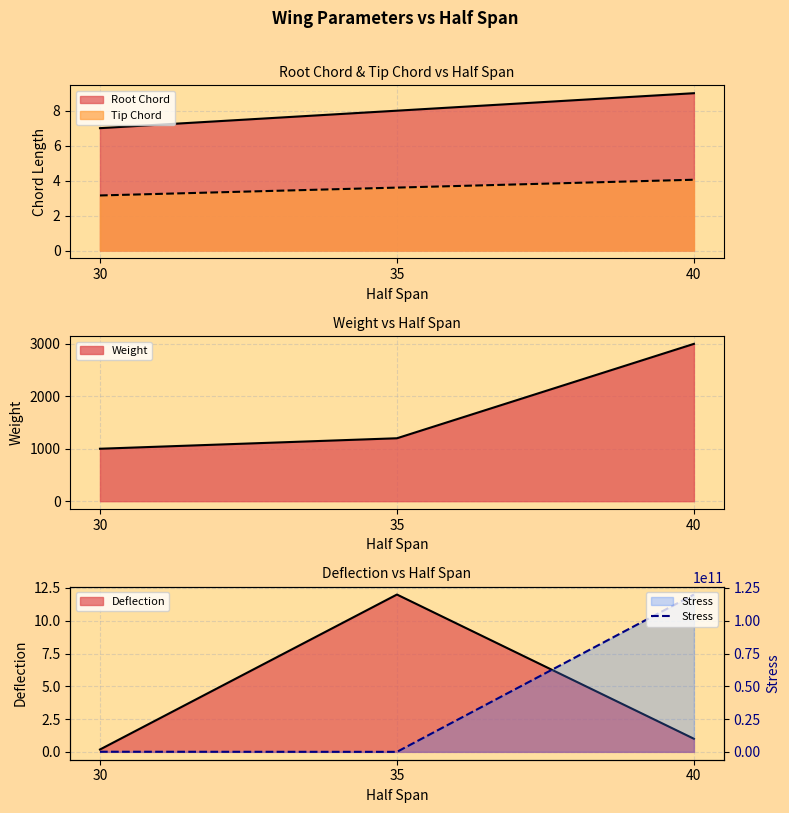

What is the value of the 3rd point from the left?

120000000000